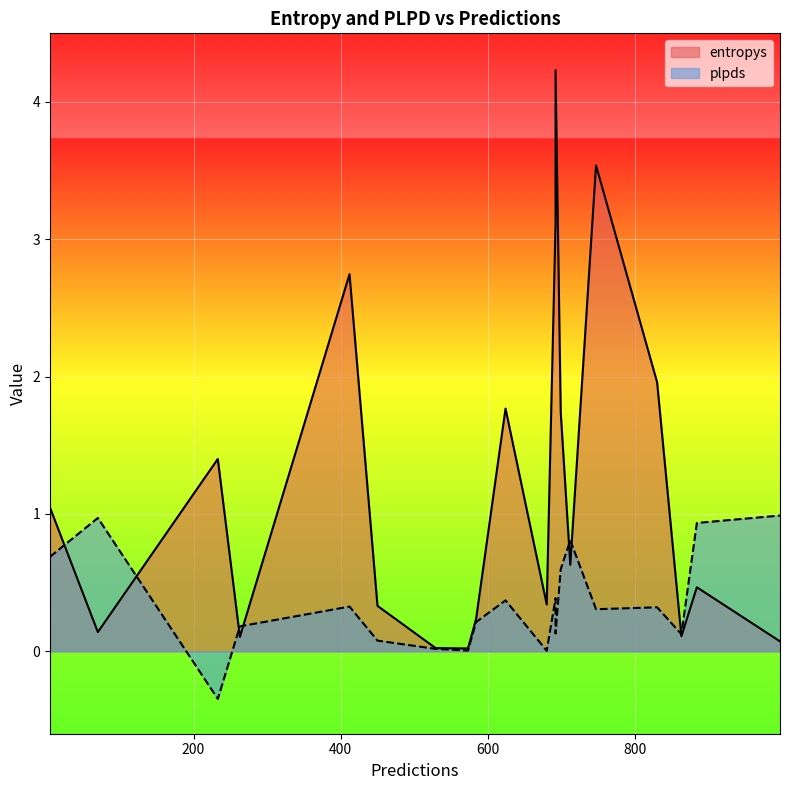

Reading right to left, transcribe all the data shown in this chart.

entropys: 5=1.0	450=0.3	263=0.1	70=0.1	573=0.0	884=0.5	863=0.1	529=0.0	692=4.2	747=3.5	680=0.3	412=2.7	233=1.4	692=3.1	997=0.1	699=1.7	830=2.0	624=1.8	712=0.6	584=0.2
plpds: 5=0.7	450=0.1	263=0.2	70=1.0	573=0.0	884=0.9	863=0.1	529=0.0	692=0.1	747=0.3	680=0.0	412=0.3	233=-0.3	692=0.4	997=1.0	699=0.6	830=0.3	624=0.4	712=0.8	584=0.2